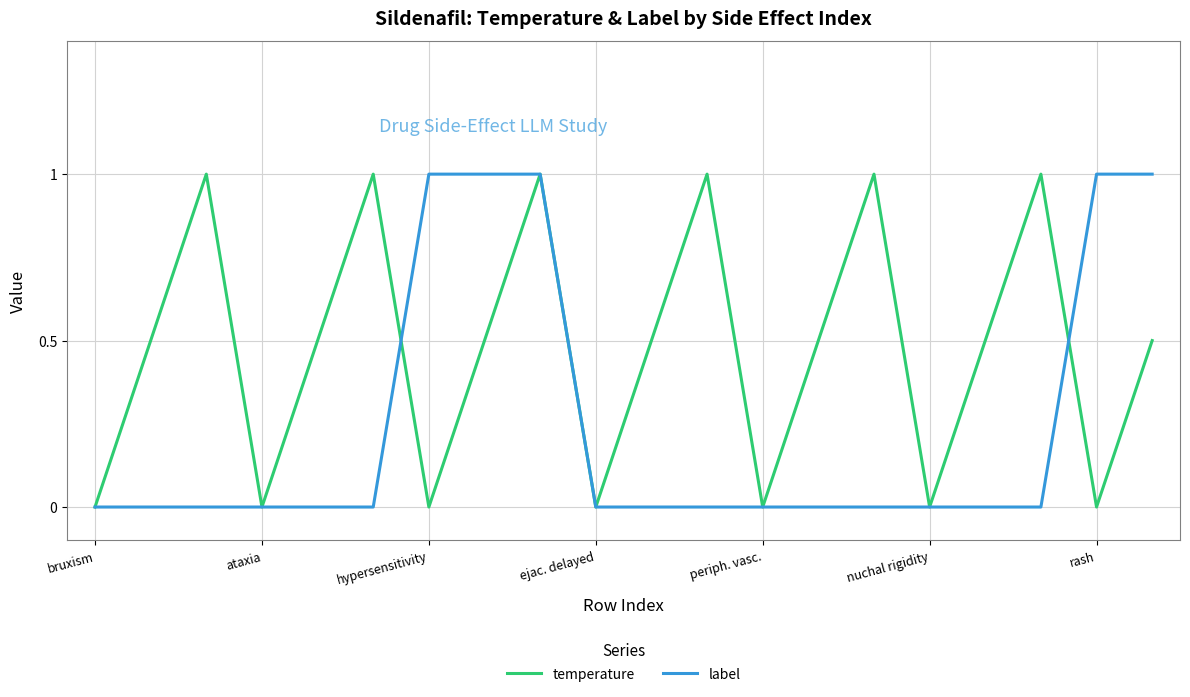

Which series ends up on top after the final intersection of temperature and label?

label